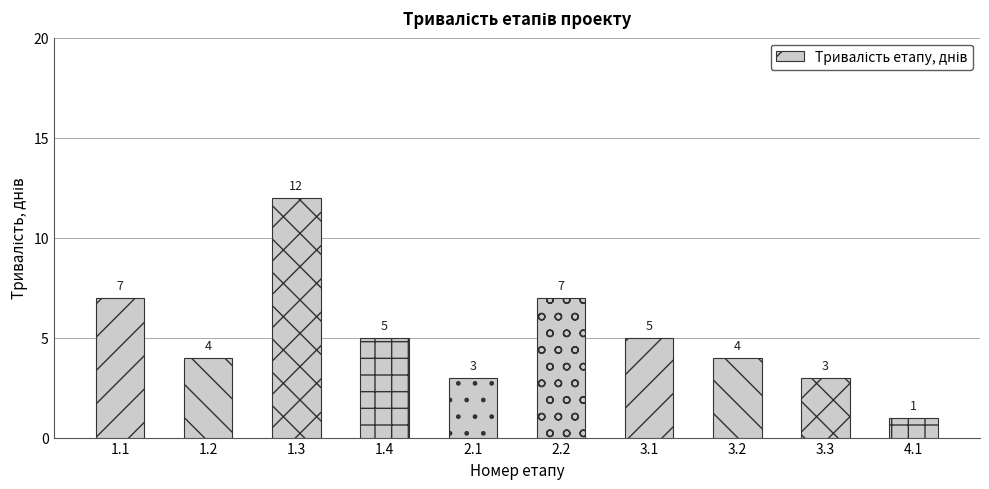

Reading left to right, what are all the values shown in this chart?

7	4	12	5	3	7	5	4	3	1